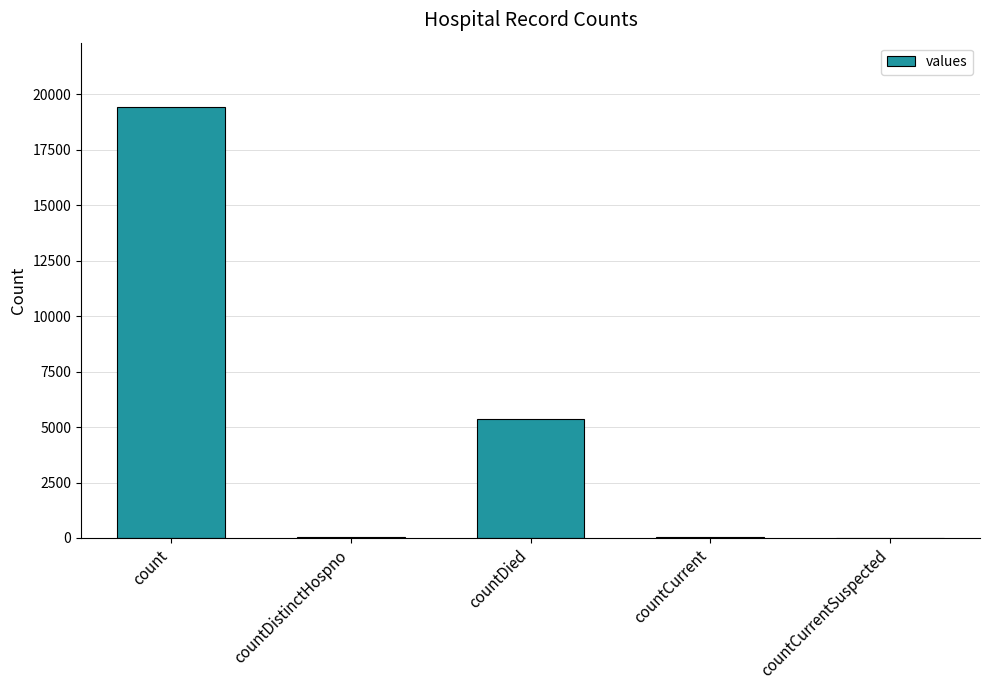

Which category has the highest value across all series?

count